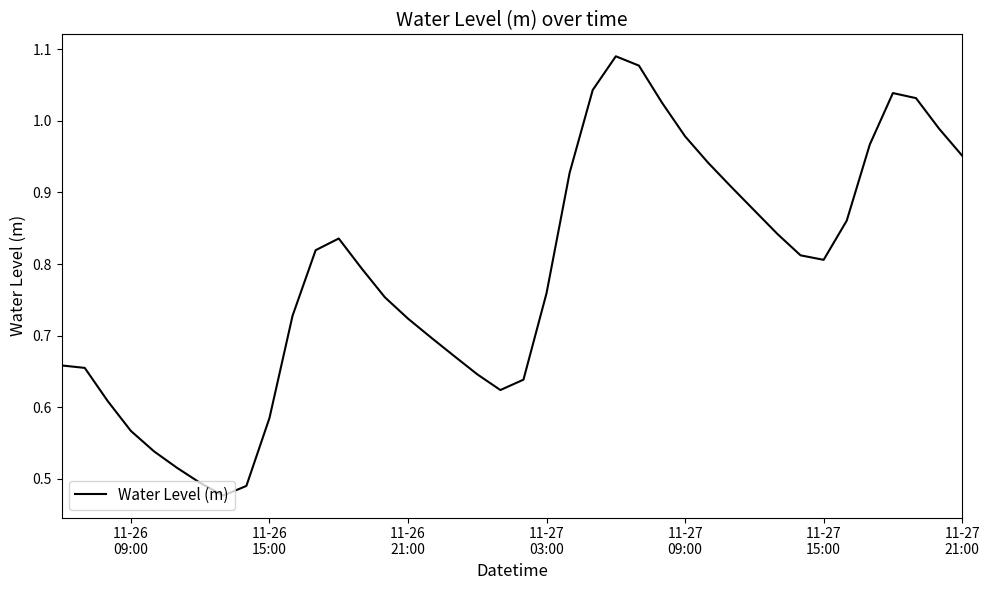

Does the chart have visible grid lines?

No